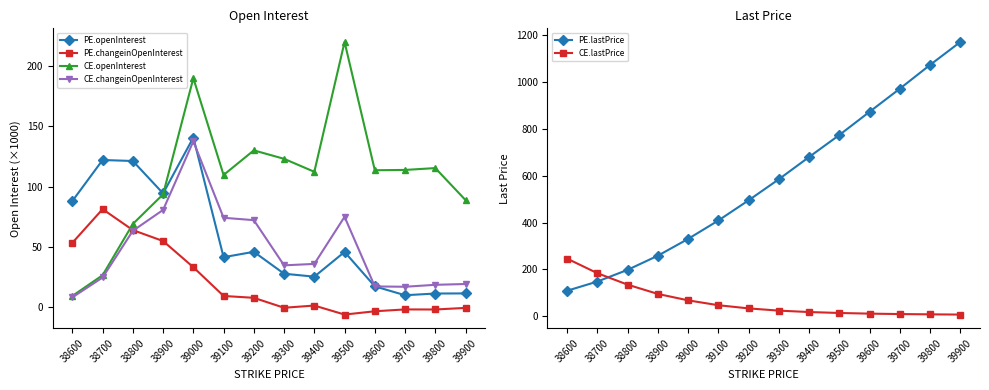

What are all the series names shown in the legend?

PE.openInterest, PE.changeinOpenInterest, CE.openInterest, CE.changeinOpenInterest, PE.lastPrice, CE.lastPrice